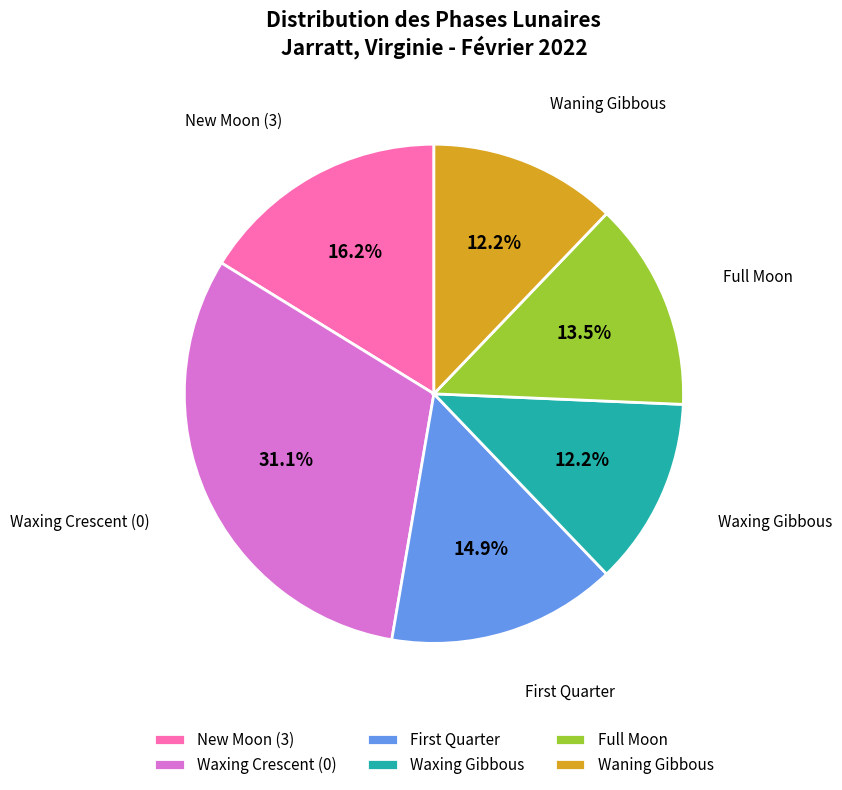

Approximately how many times larger is the value at Waxing Gibbous compared to Waxing Crescent (0)?

0.4